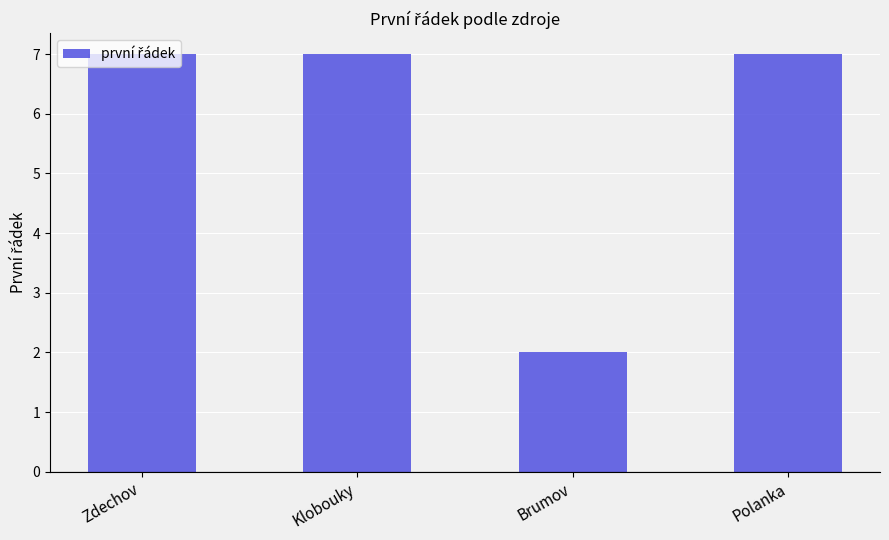

Where is the data nearest to the value 4?

Brumov